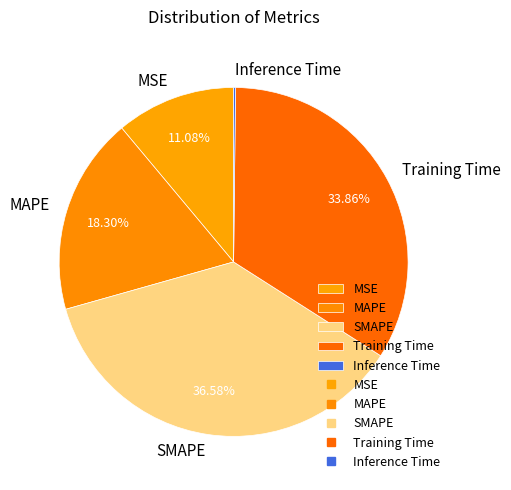

Does Training Time account for over 50% of the chart?

No